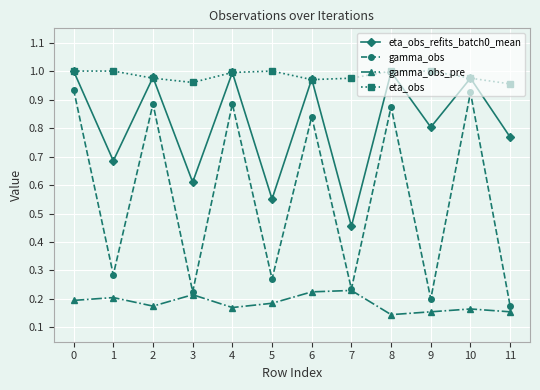

At how many categories does at least one series exceed 0?

12